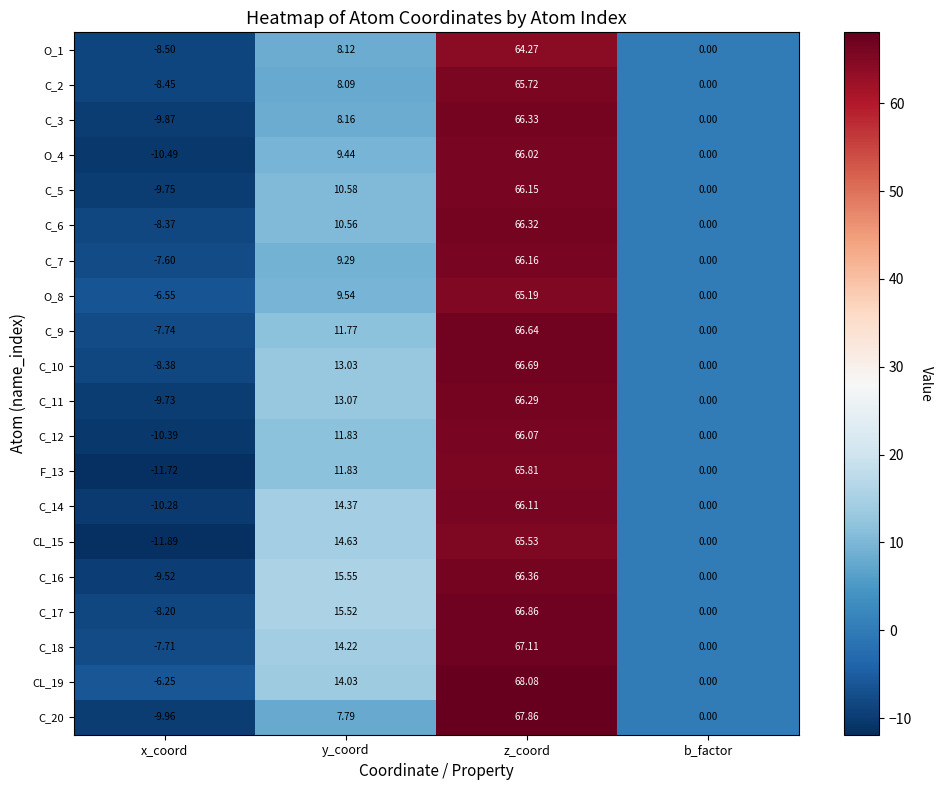

List the labels in order of C_9 value, largest first.

z_coord, y_coord, b_factor, x_coord